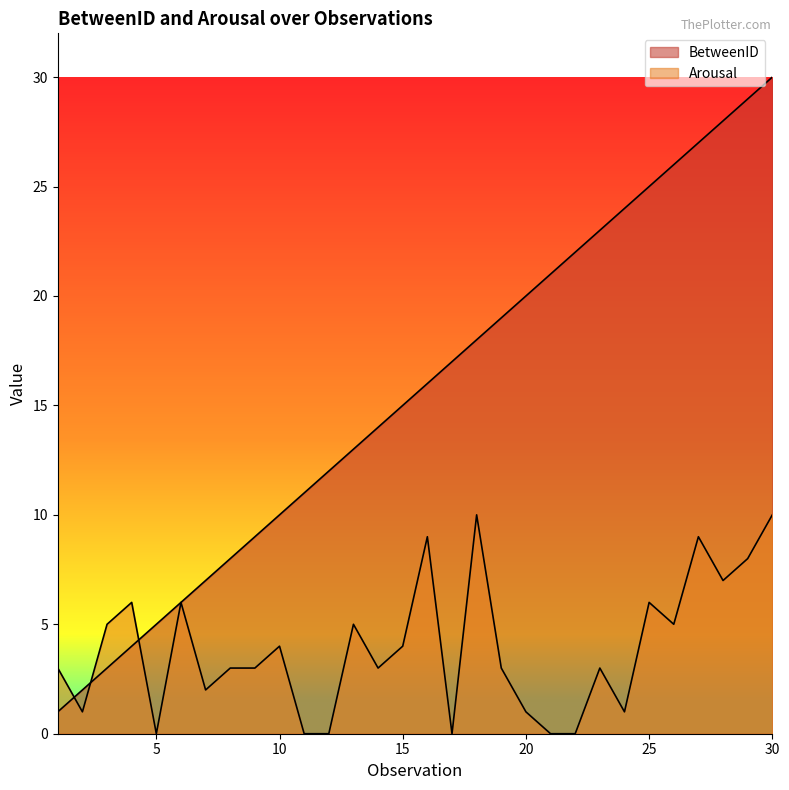

The BetweenID series shows 14 at 26. True or false?

False